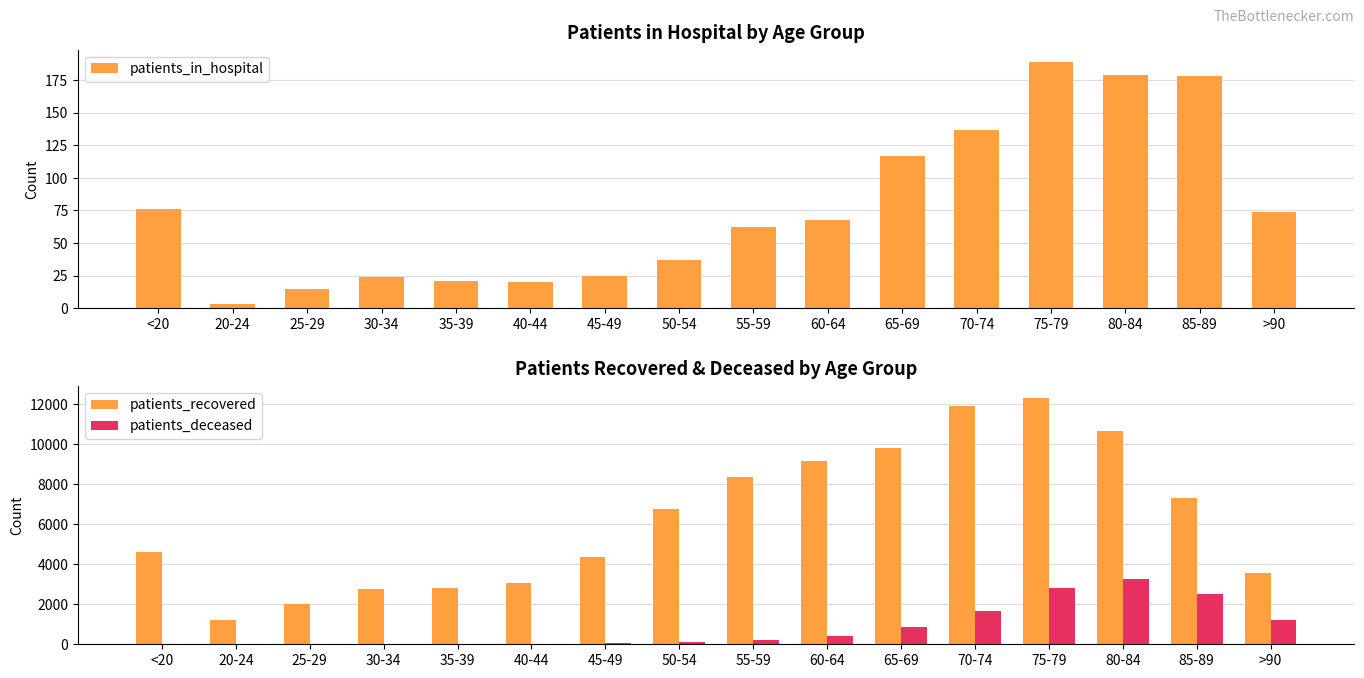

Reading left to right, extract all data points from this chart.

patients_in_hospital: 76	3	15	24	21	20	25	37	62	68	117	137	189	179	178	74
patients_recovered: 4628	1192	2031	2761	2801	3069	4382	6771	8368	9188	9811	11942	12319	10655	7313	3558
patients_deceased: 18	4	3	17	18	24	48	126	227	425	844	1684	2841	3262	2539	1220